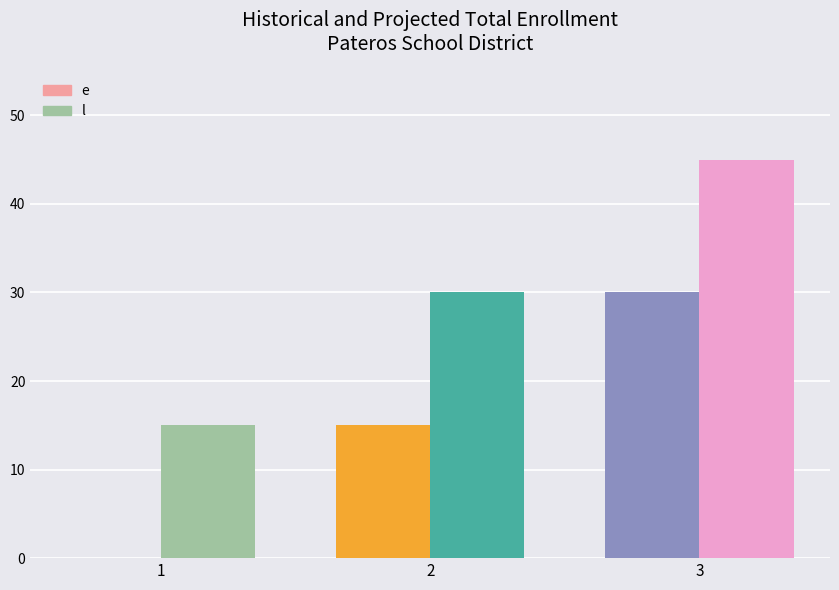

Is the value of e at 2 greater than the value of l at 2?

No